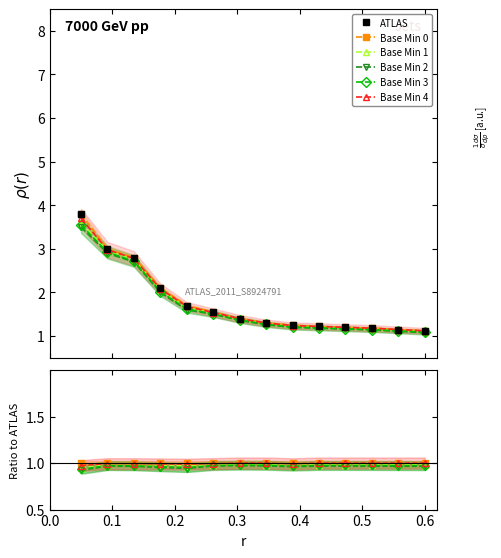

What is the value of the Base Min 2 point at the 14th from the left?

1.0